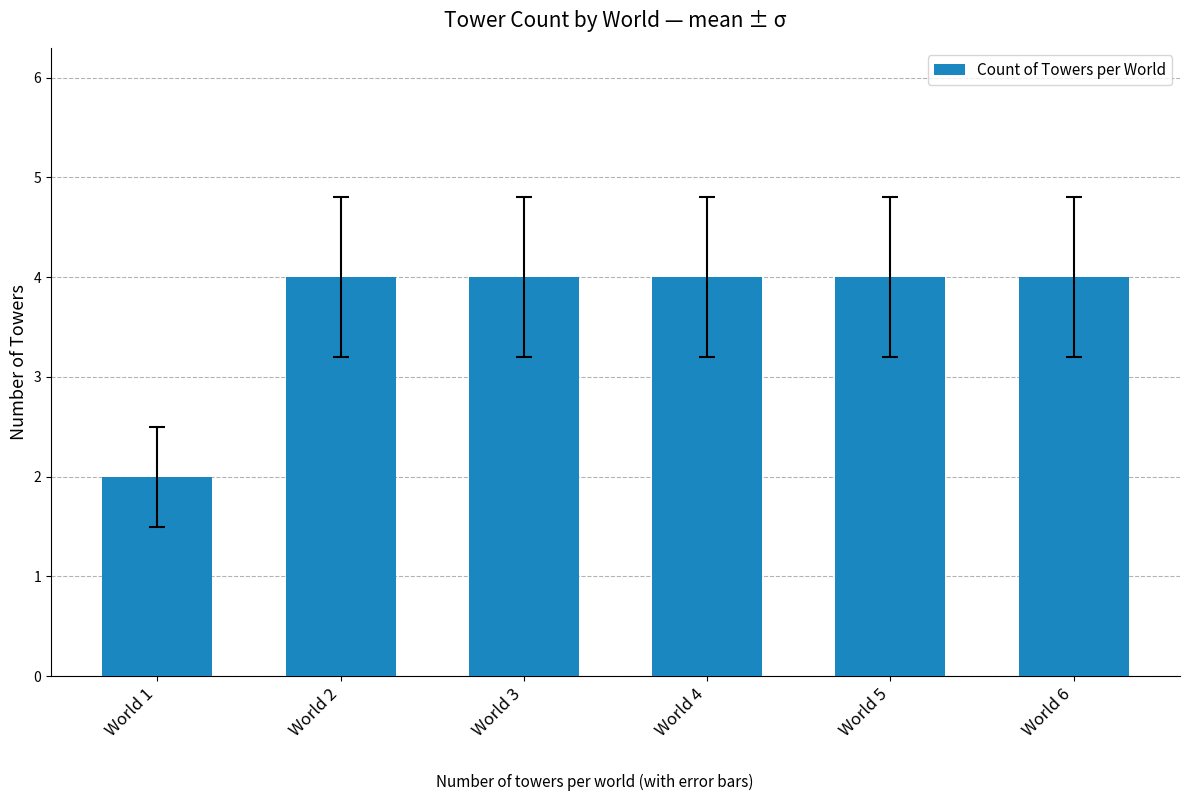

What is the greatest value displayed?

4